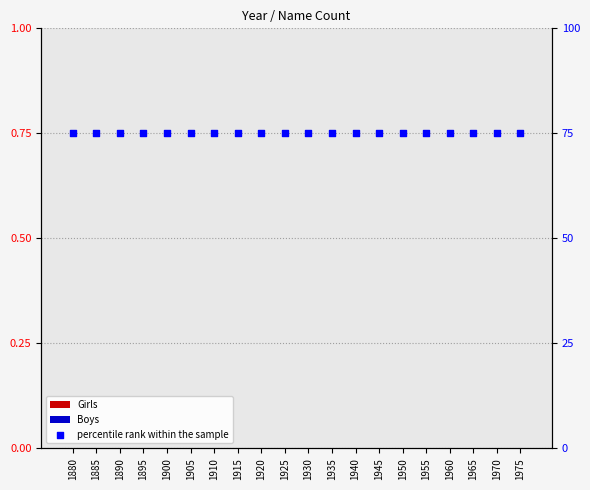

Is the value of Girls at 1955 greater than the value of Boys at 1930?

No